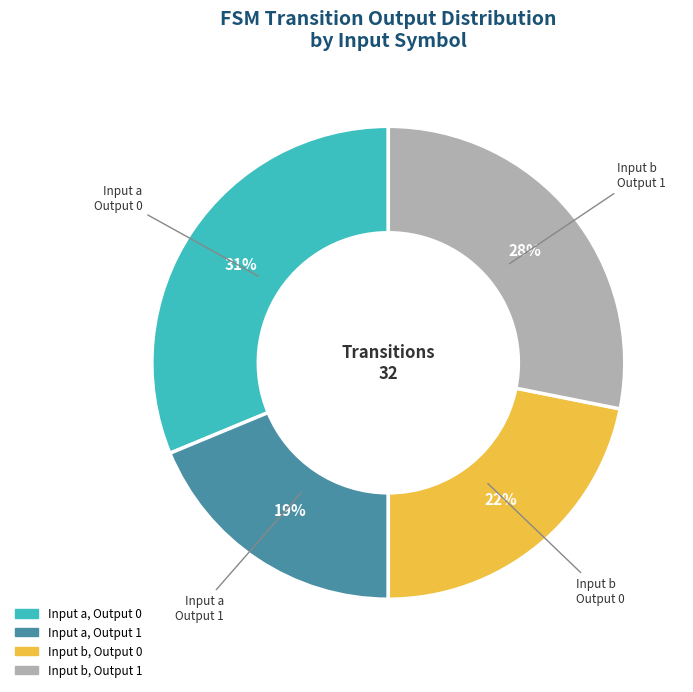

Is it true that Input b, Output 0 is 22% of the pie?

True